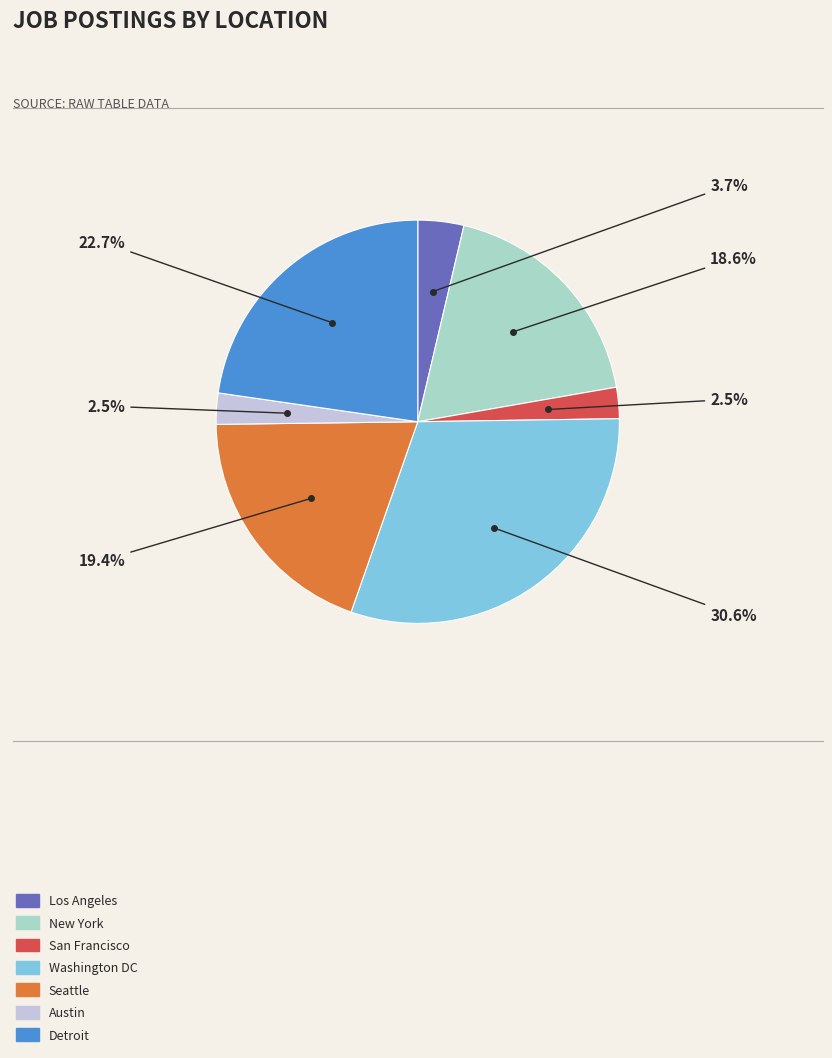

The Washington DC slice represents 39% of the pie. True or false?

False